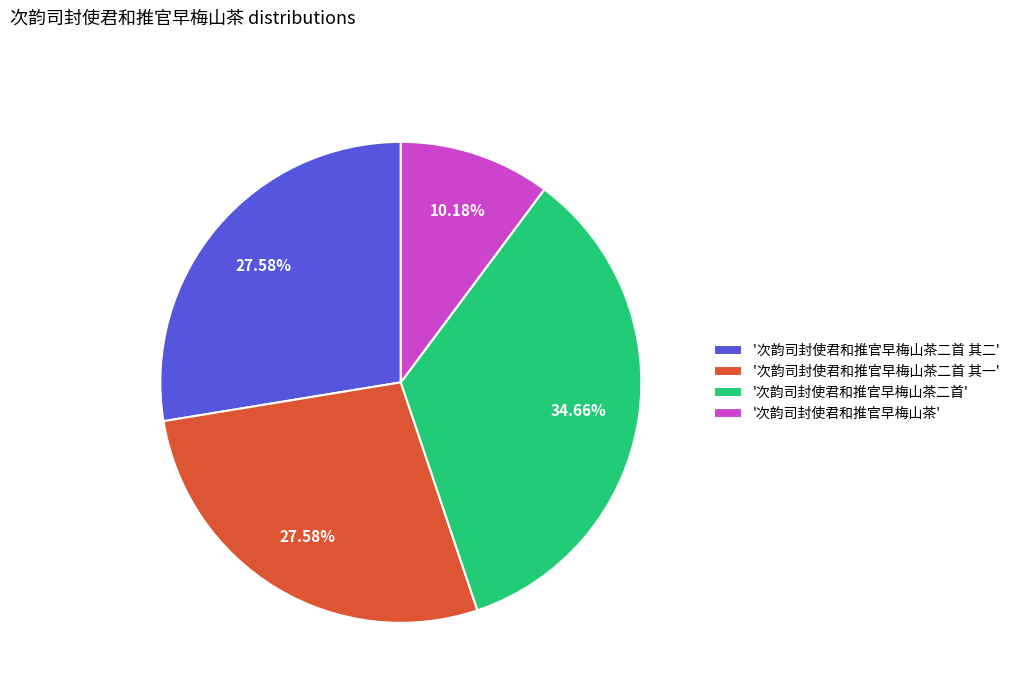

What is the ratio of the value at '次韵司封使君和推官早梅山茶' to the value at '次韵司封使君和推官早梅山茶二首 其二'?

0.4